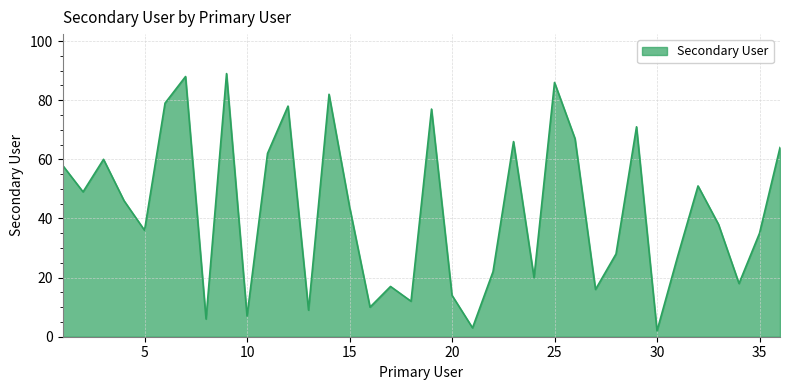

What is the difference between the maximum and minimum values?

87